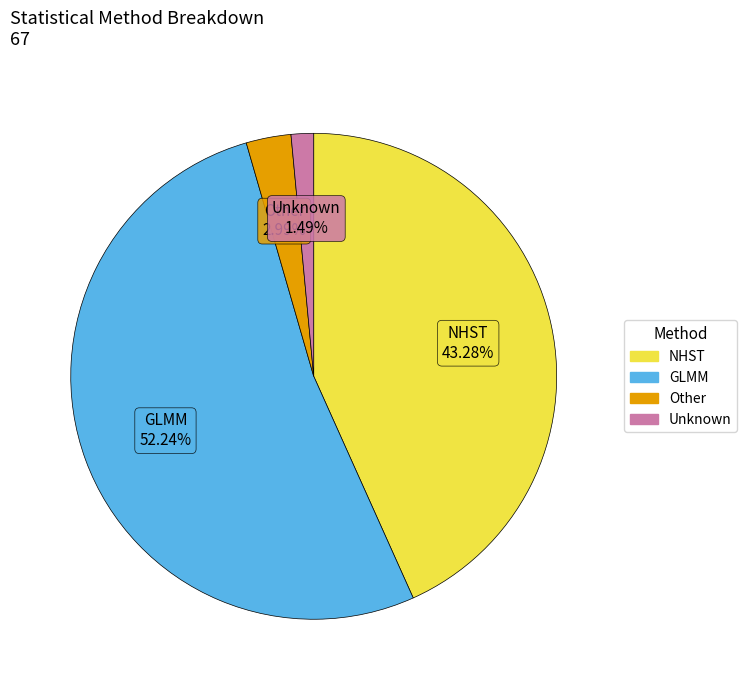

Combined, what portion of the pie is Unknown and GLMM?

53.7%